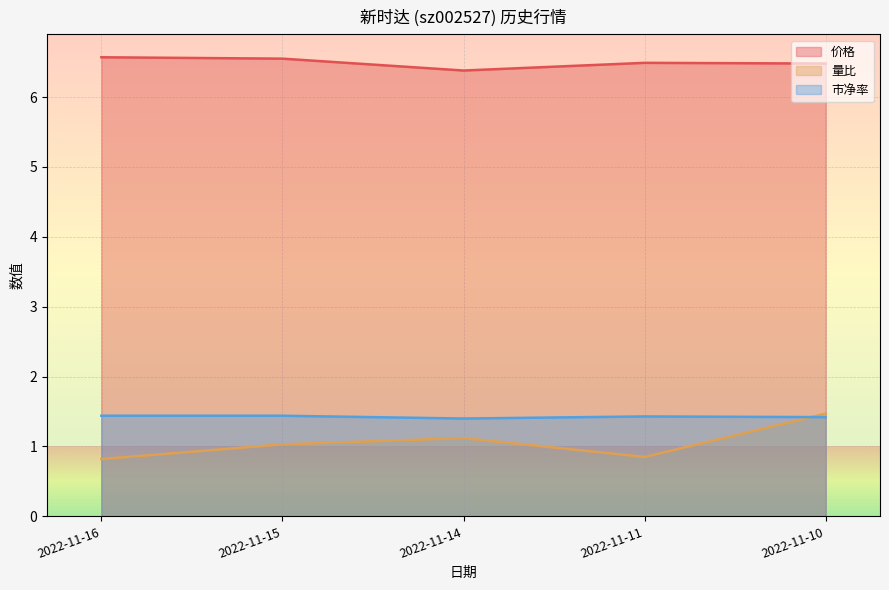

What is the value of the 市净率 point at the 1st from the left?

1.4